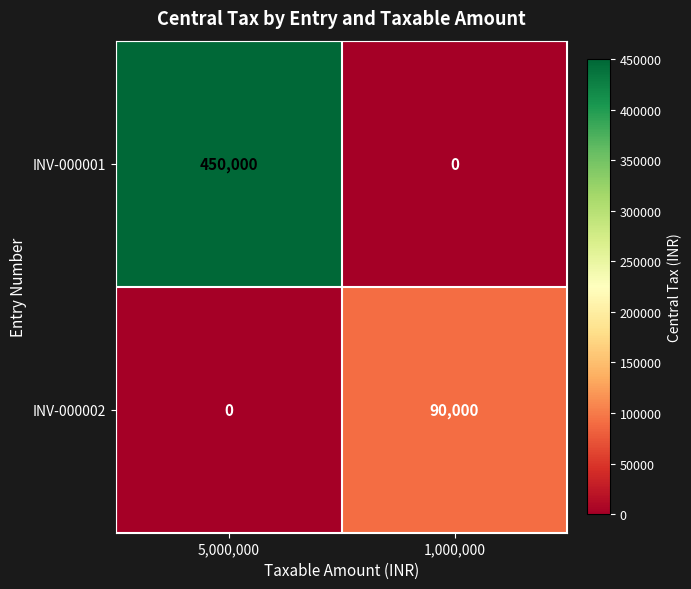

Which category has the lowest value in the INV-000001 series?

1,000,000